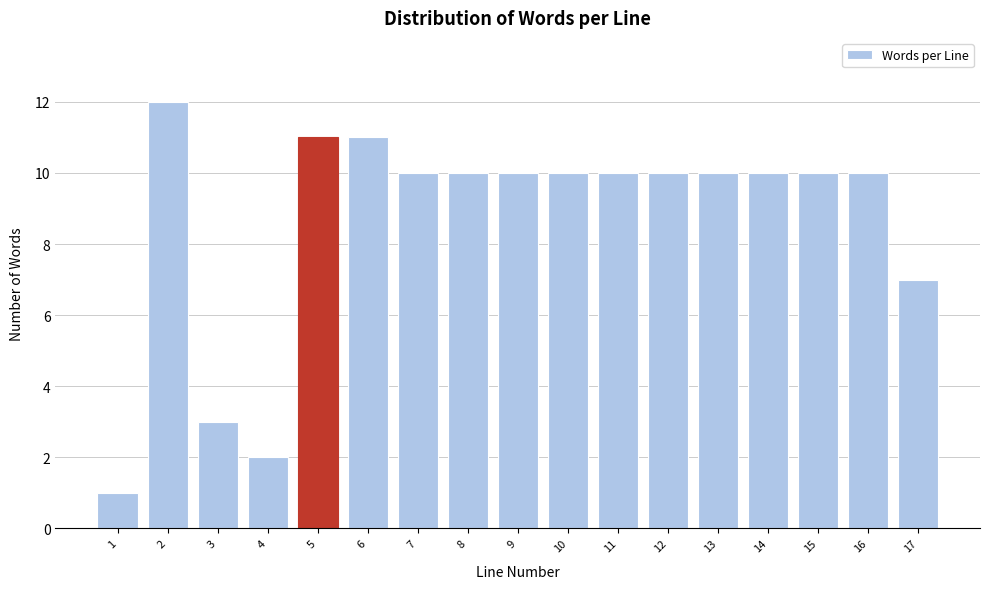

Reading left to right, list all the values displayed in this chart.

1=1	2=12	3=3	4=2	5=11	6=11	7=10	8=10	9=10	10=10	11=10	12=10	13=10	14=10	15=10	16=10	17=7